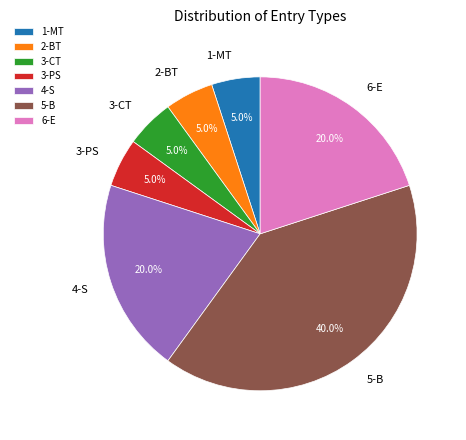

Which slice is the largest?

5-B